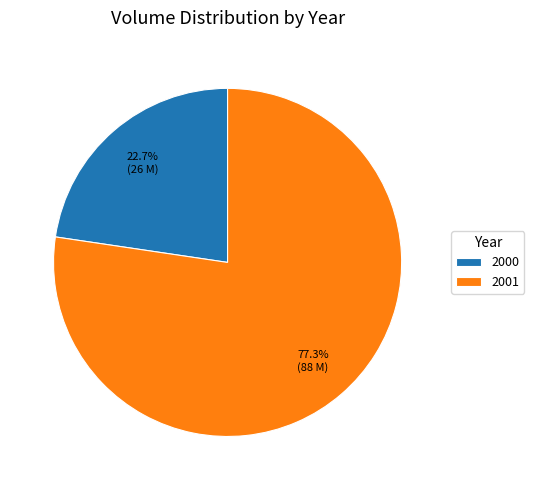

Rank the categories by value from highest to lowest.

2001, 2000